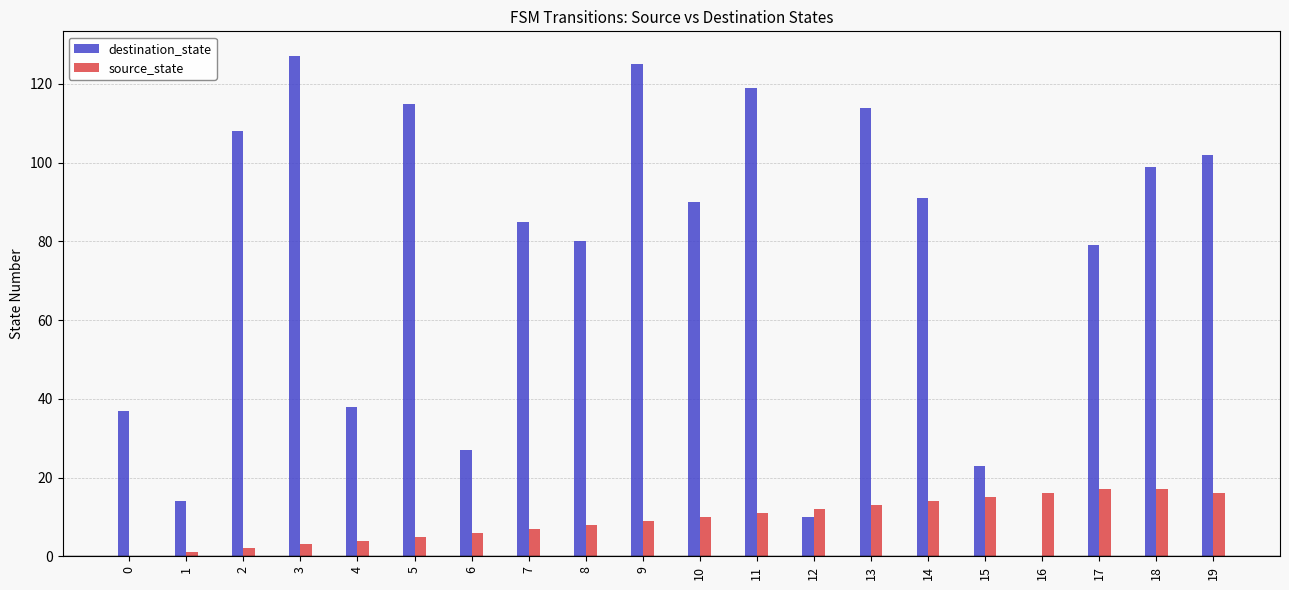

At which category is the sum across all series the highest?

9